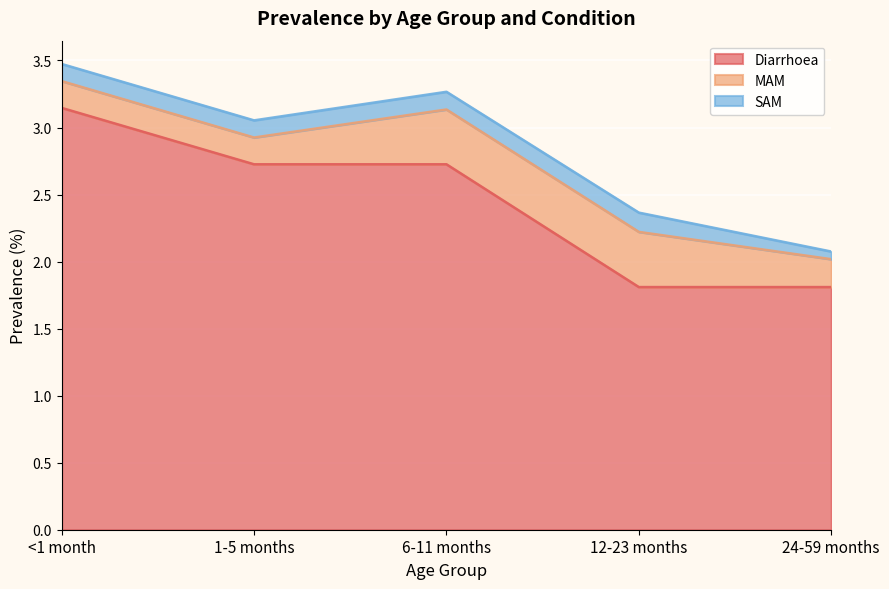

At which category is the sum across all series the highest?

<1 month